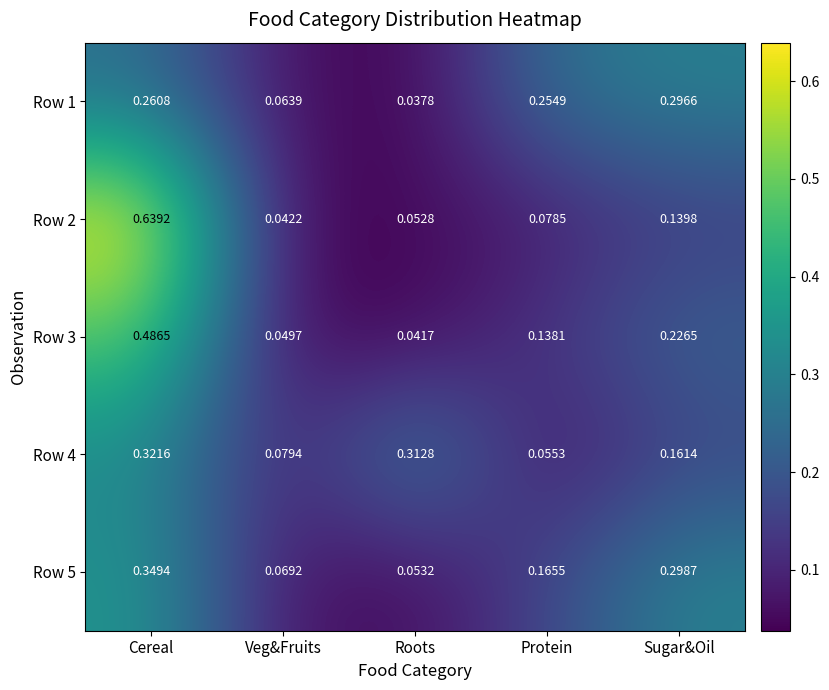

At which label is Row 3 closest to 0?

Roots